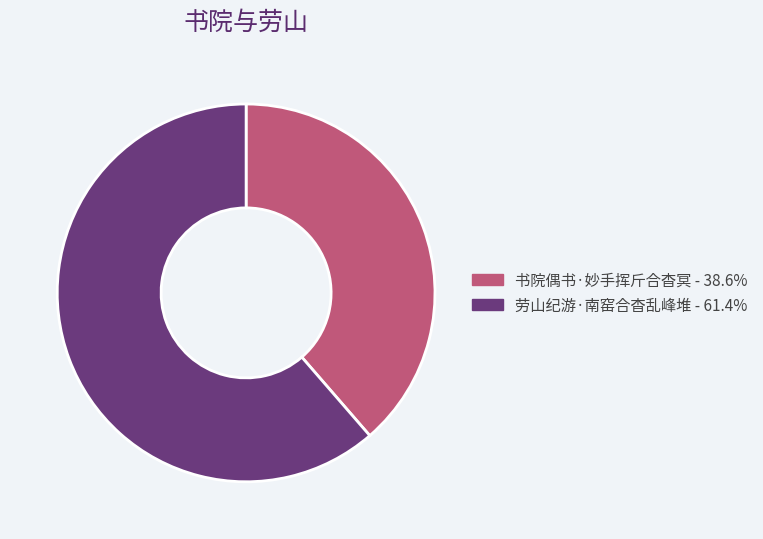

Rank the categories by value from lowest to highest.

书院偶书·妙手挥斤合杳冥, 劳山纪游·南窑合杳乱峰堆